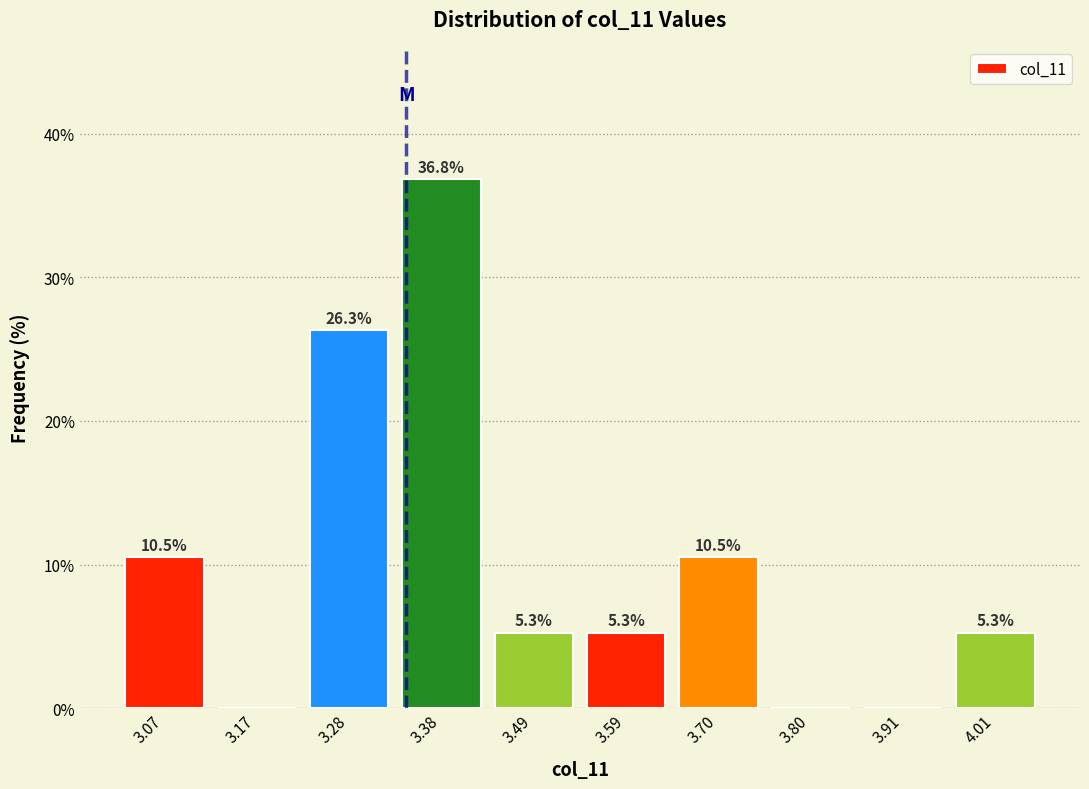

Which range on the x-axis has the tallest bar?

3.34 to 3.44